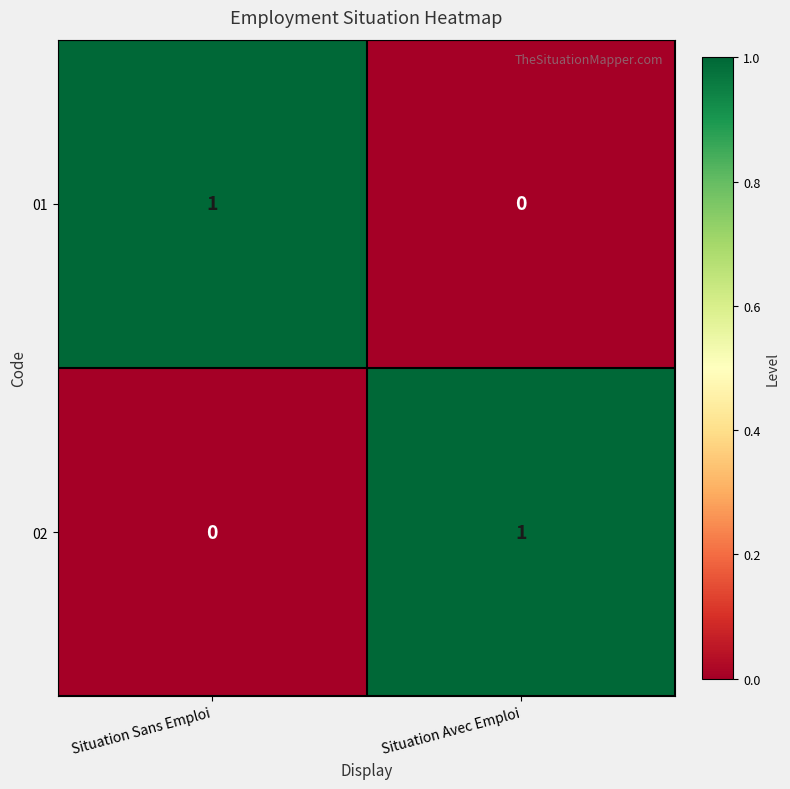

What is the total value across all series at Situation Avec Emploi?

1